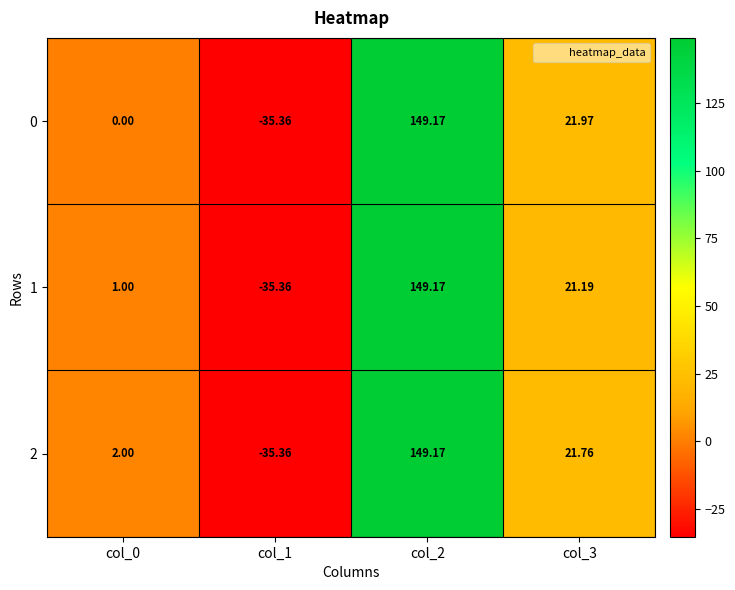

Is the value of 1 at col_1 greater than the value of 2 at col_0?

No